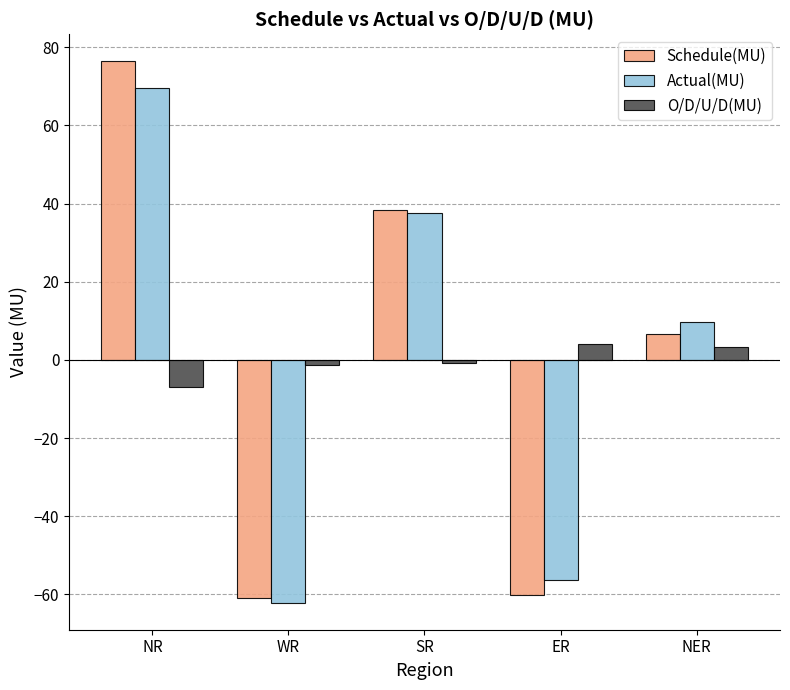

Is the value of O/D/U/D(MU) at NER greater than the value of Schedule(MU) at NR?

No